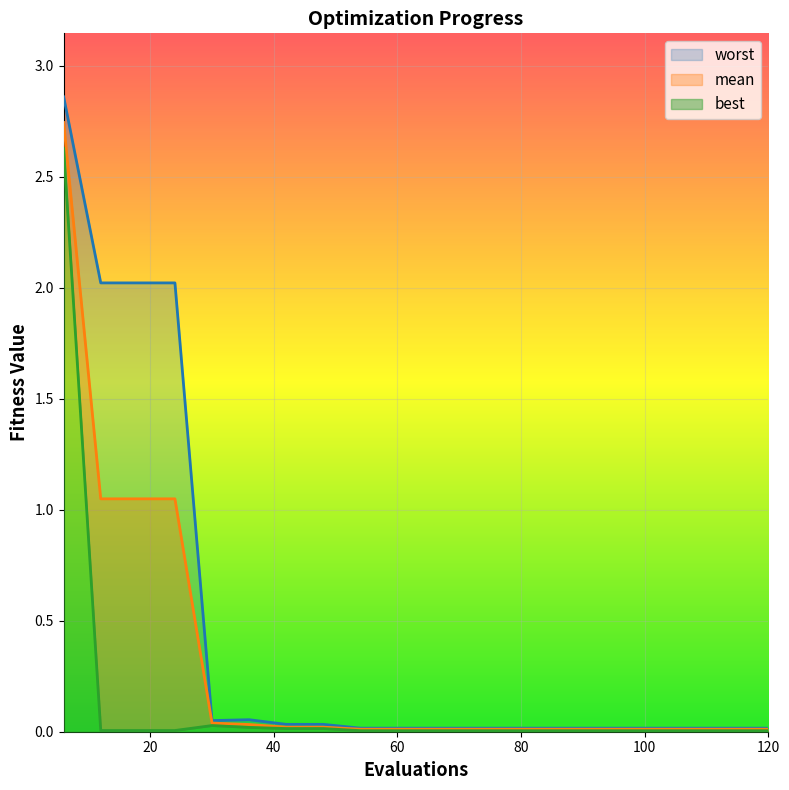

Is the value of best at 54 greater than the value of mean at 72?

No